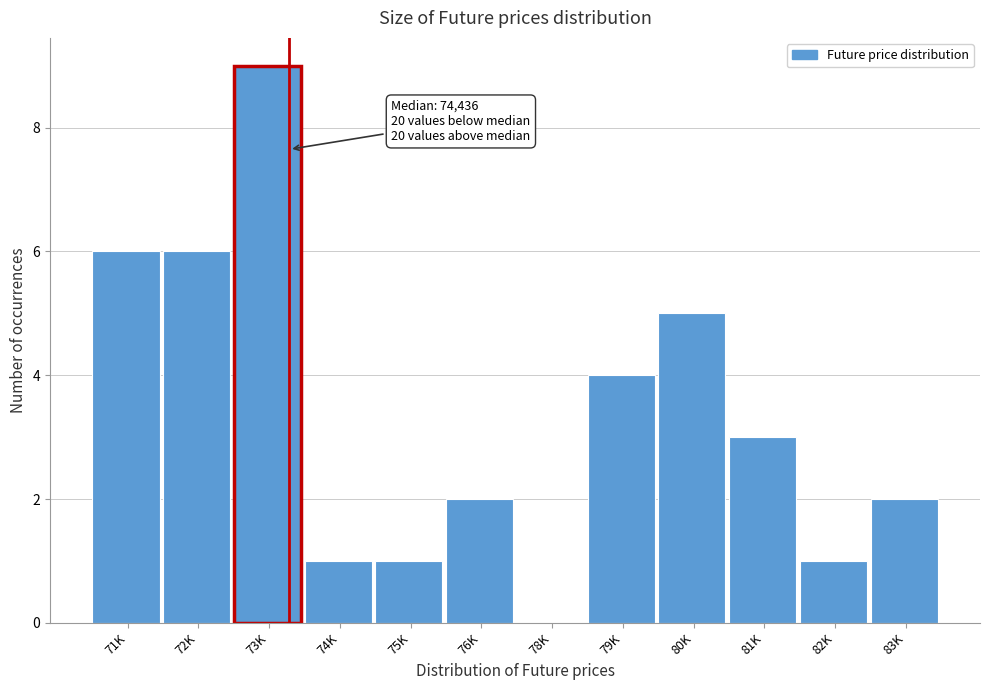

Reading left to right, list all the values displayed in this chart.

71K=6	72K=6	73K=9	74K=1	75K=1	76K=2	78K=0	79K=4	80K=5	81K=3	82K=1	83K=2